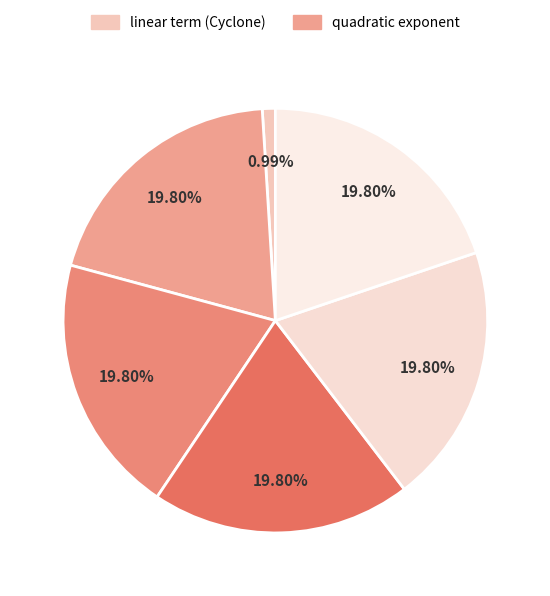

How many segments does this pie chart have?

6